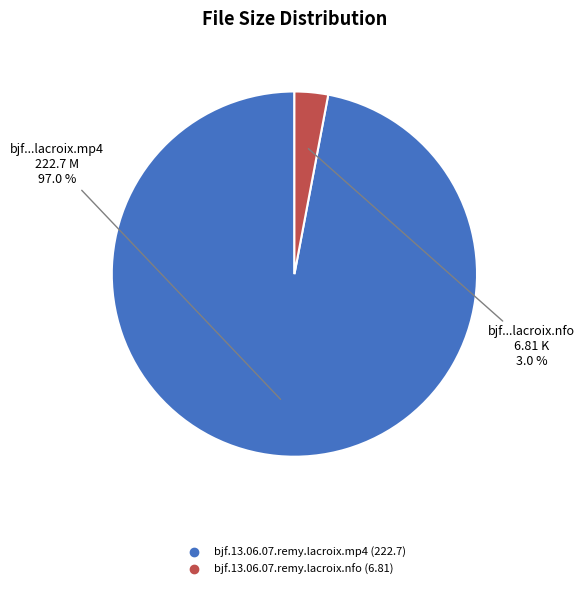

Which has a higher value, bjf.13.06.07.remy.lacroix.mp4 or bjf.13.06.07.remy.lacroix.nfo?

bjf.13.06.07.remy.lacroix.mp4